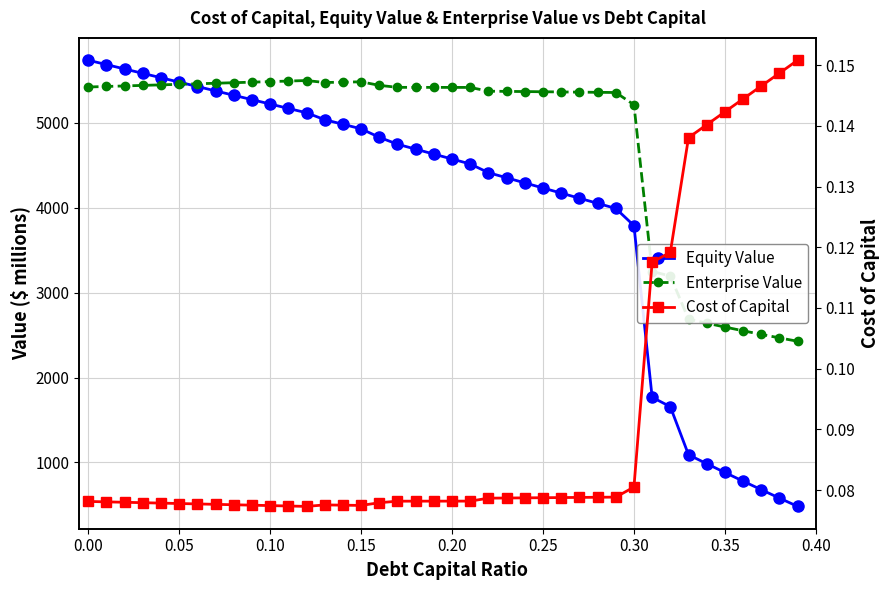

What is the value of the Enterprise Value point at the 24th from the left?

5368.8